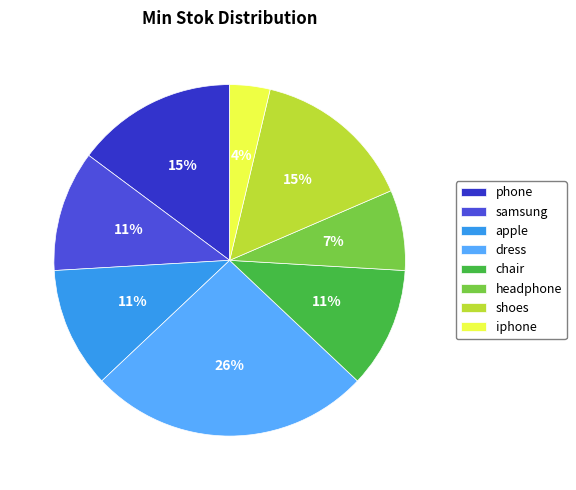

Which category has the biggest portion of the pie?

dress